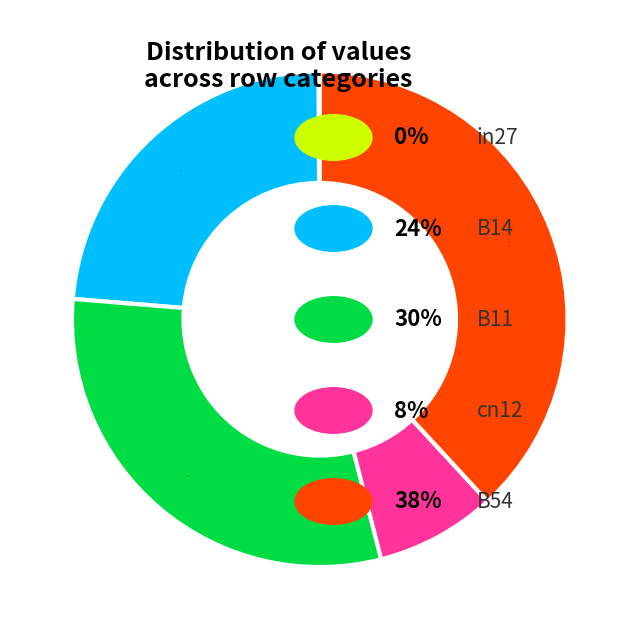

To the nearest percent, what is the average slice percentage?

20%